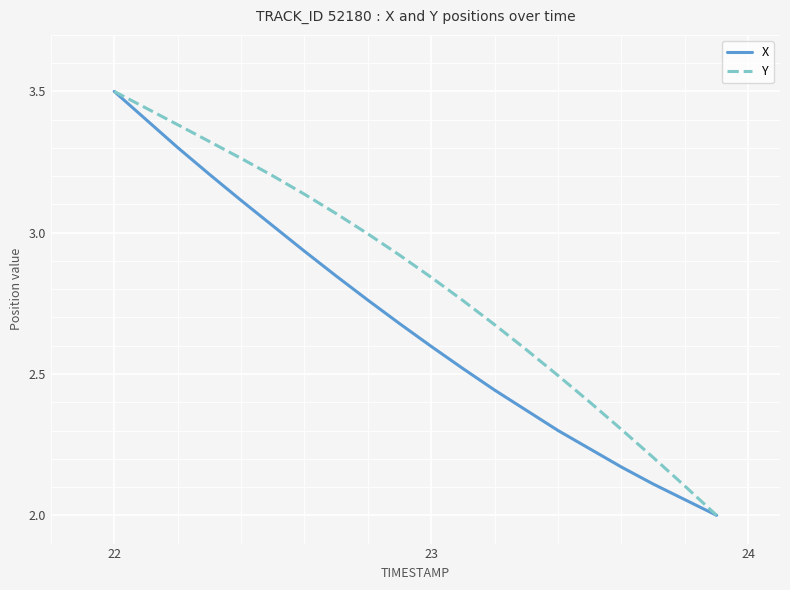

Which series has the largest total across all categories?

Y